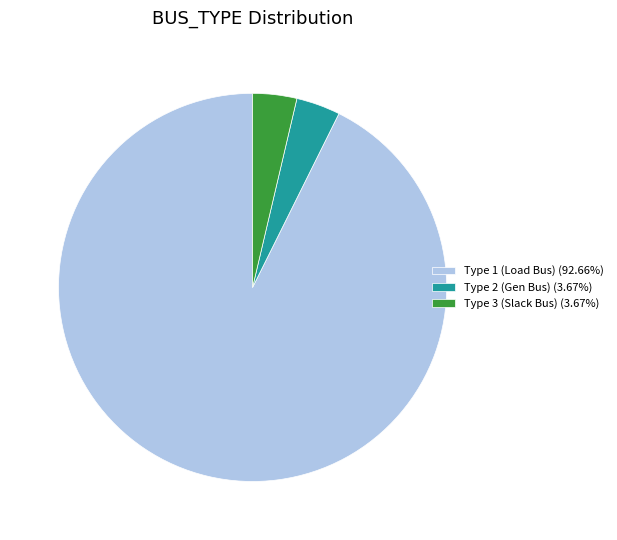

Combined, do Type 3 (Slack Bus) (3.67%) and Type 2 (Gen Bus) (3.67%) account for over 50%?

No